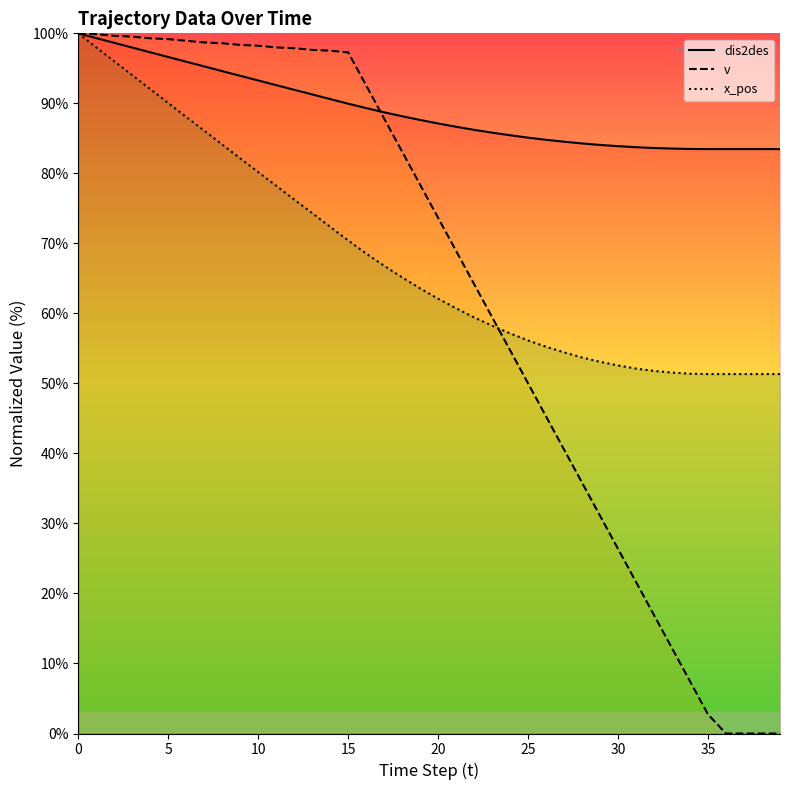

List the series in order of their overall mean, lowest first.

v, x_pos, dis2des